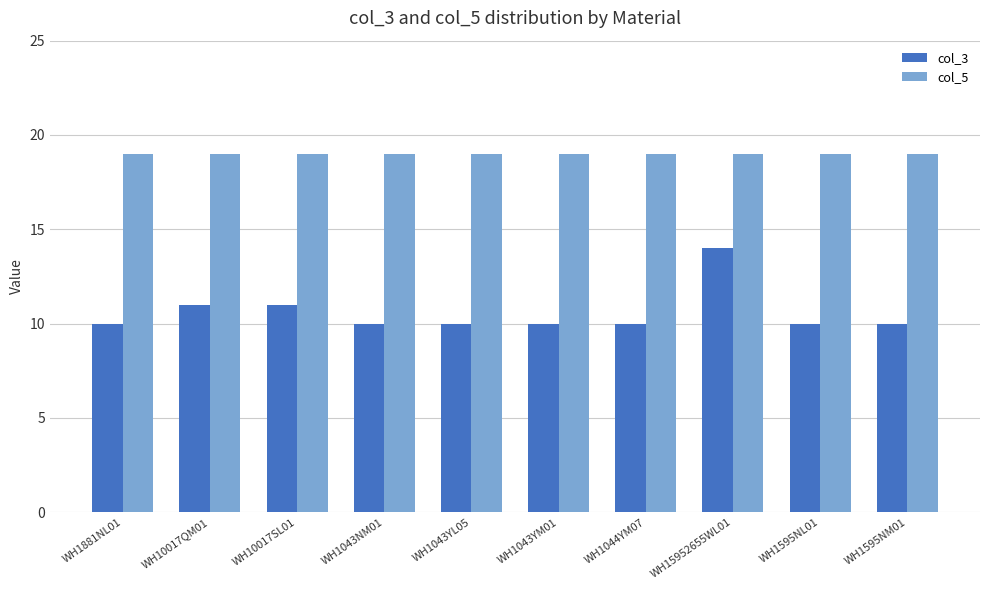

What is the greatest value displayed?

19